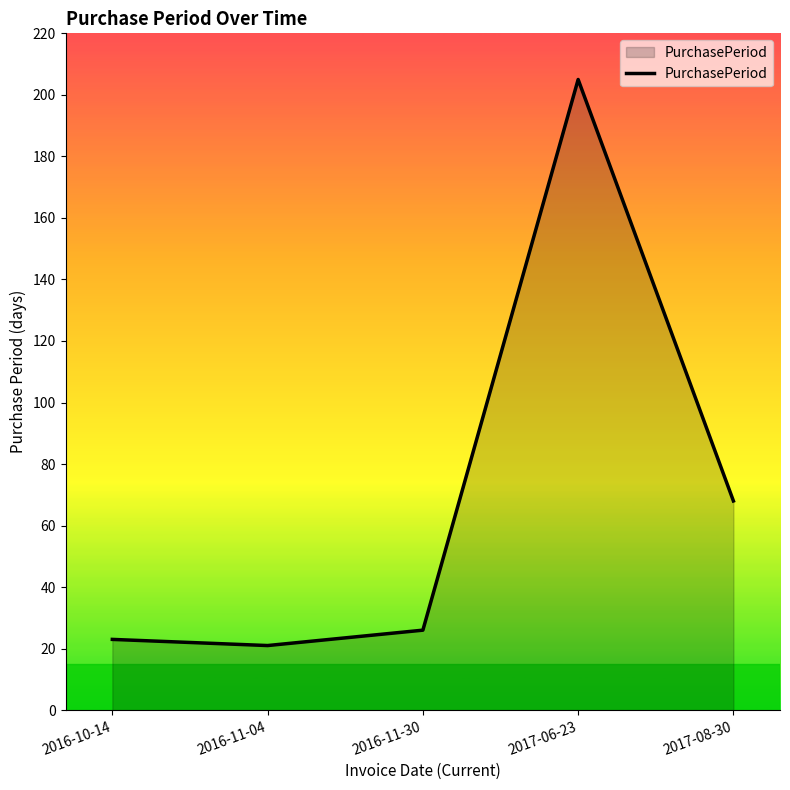

What position from the right is 2016-10-14?

5